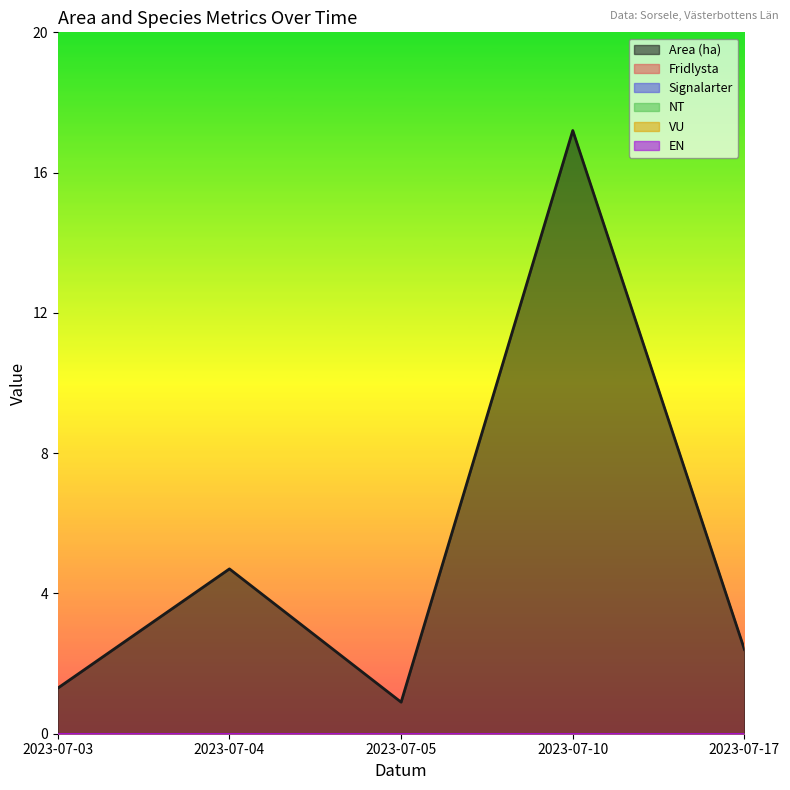

Which series has the largest total across all categories?

Area (ha)